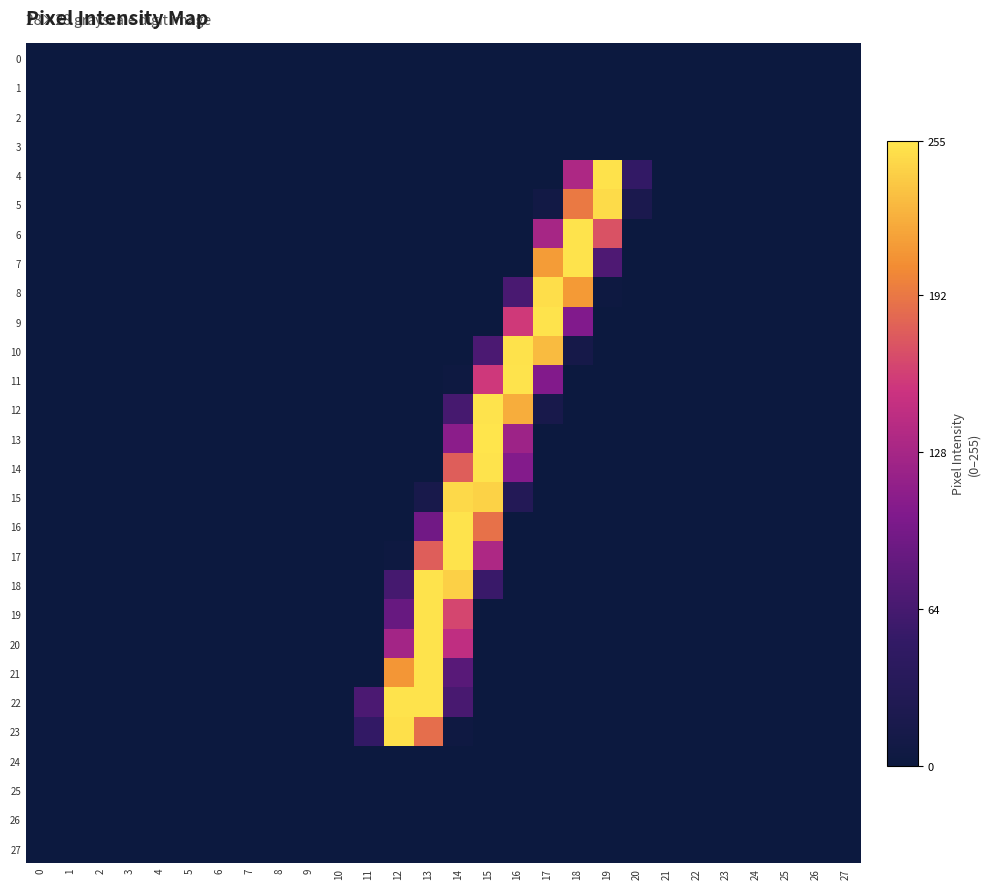

Reading left to right, list all the values displayed in this chart.

0: 0=0	1=0	2=0	3=0	4=0	5=0	6=0	7=0	8=0	9=0	10=0	11=0	12=0	13=0	14=0	15=0	16=0	17=0	18=0	19=0	20=0	21=0	22=0	23=0	24=0	25=0	26=0	27=0
1: 0=0	1=0	2=0	3=0	4=0	5=0	6=0	7=0	8=0	9=0	10=0	11=0	12=0	13=0	14=0	15=0	16=0	17=0	18=0	19=0	20=0	21=0	22=0	23=0	24=0	25=0	26=0	27=0
2: 0=0	1=0	2=0	3=0	4=0	5=0	6=0	7=0	8=0	9=0	10=0	11=0	12=0	13=0	14=0	15=0	16=0	17=0	18=0	19=0	20=0	21=0	22=0	23=0	24=0	25=0	26=0	27=0
3: 0=0	1=0	2=0	3=0	4=0	5=0	6=0	7=0	8=0	9=0	10=0	11=0	12=0	13=0	14=0	15=0	16=0	17=0	18=0	19=0	20=0	21=0	22=0	23=0	24=0	25=0	26=0	27=0
4: 0=0	1=0	2=0	3=0	4=0	5=0	6=0	7=0	8=0	9=0	10=0	11=0	12=0	13=0	14=0	15=0	16=0	17=0	18=133	19=253	20=50	21=0	22=0	23=0	24=0	25=0	26=0	27=0
5: 0=0	1=0	2=0	3=0	4=0	5=0	6=0	7=0	8=0	9=0	10=0	11=0	12=0	13=0	14=0	15=0	16=0	17=7	18=193	19=249	20=20	21=0	22=0	23=0	24=0	25=0	26=0	27=0
6: 0=0	1=0	2=0	3=0	4=0	5=0	6=0	7=0	8=0	9=0	10=0	11=0	12=0	13=0	14=0	15=0	16=0	17=128	18=254	19=171	20=0	21=0	22=0	23=0	24=0	25=0	26=0	27=0
7: 0=0	1=0	2=0	3=0	4=0	5=0	6=0	7=0	8=0	9=0	10=0	11=0	12=0	13=0	14=0	15=0	16=0	17=213	18=254	19=69	20=0	21=0	22=0	23=0	24=0	25=0	26=0	27=0
8: 0=0	1=0	2=0	3=0	4=0	5=0	6=0	7=0	8=0	9=0	10=0	11=0	12=0	13=0	14=0	15=0	16=66	17=251	18=212	19=2	20=0	21=0	22=0	23=0	24=0	25=0	26=0	27=0
9: 0=0	1=0	2=0	3=0	4=0	5=0	6=0	7=0	8=0	9=0	10=0	11=0	12=0	13=0	14=0	15=0	16=157	17=254	18=103	19=0	20=0	21=0	22=0	23=0	24=0	25=0	26=0	27=0
10: 0=0	1=0	2=0	3=0	4=0	5=0	6=0	7=0	8=0	9=0	10=0	11=0	12=0	13=0	14=0	15=67	16=253	17=231	18=13	19=0	20=0	21=0	22=0	23=0	24=0	25=0	26=0	27=0
11: 0=0	1=0	2=0	3=0	4=0	5=0	6=0	7=0	8=0	9=0	10=0	11=0	12=0	13=0	14=2	15=156	16=254	17=104	18=0	19=0	20=0	21=0	22=0	23=0	24=0	25=0	26=0	27=0
12: 0=0	1=0	2=0	3=0	4=0	5=0	6=0	7=0	8=0	9=0	10=0	11=0	12=0	13=0	14=64	15=254	16=223	17=16	18=0	19=0	20=0	21=0	22=0	23=0	24=0	25=0	26=0	27=0
13: 0=0	1=0	2=0	3=0	4=0	5=0	6=0	7=0	8=0	9=0	10=0	11=0	12=0	13=0	14=110	15=255	16=122	17=0	18=0	19=0	20=0	21=0	22=0	23=0	24=0	25=0	26=0	27=0
14: 0=0	1=0	2=0	3=0	4=0	5=0	6=0	7=0	8=0	9=0	10=0	11=0	12=0	13=0	14=178	15=254	16=105	17=0	18=0	19=0	20=0	21=0	22=0	23=0	24=0	25=0	26=0	27=0
15: 0=0	1=0	2=0	3=0	4=0	5=0	6=0	7=0	8=0	9=0	10=0	11=0	12=0	13=15	14=248	15=244	16=30	17=0	18=0	19=0	20=0	21=0	22=0	23=0	24=0	25=0	26=0	27=0
16: 0=0	1=0	2=0	3=0	4=0	5=0	6=0	7=0	8=0	9=0	10=0	11=0	12=0	13=93	14=254	15=189	16=0	17=0	18=0	19=0	20=0	21=0	22=0	23=0	24=0	25=0	26=0	27=0
17: 0=0	1=0	2=0	3=0	4=0	5=0	6=0	7=0	8=0	9=0	10=0	11=0	12=2	13=178	14=254	15=133	16=0	17=0	18=0	19=0	20=0	21=0	22=0	23=0	24=0	25=0	26=0	27=0
18: 0=0	1=0	2=0	3=0	4=0	5=0	6=0	7=0	8=0	9=0	10=0	11=0	12=63	13=254	14=243	15=55	16=0	17=0	18=0	19=0	20=0	21=0	22=0	23=0	24=0	25=0	26=0	27=0
19: 0=0	1=0	2=0	3=0	4=0	5=0	6=0	7=0	8=0	9=0	10=0	11=0	12=86	13=254	14=164	15=0	16=0	17=0	18=0	19=0	20=0	21=0	22=0	23=0	24=0	25=0	26=0	27=0
20: 0=0	1=0	2=0	3=0	4=0	5=0	6=0	7=0	8=0	9=0	10=0	11=0	12=126	13=254	14=145	15=0	16=0	17=0	18=0	19=0	20=0	21=0	22=0	23=0	24=0	25=0	26=0	27=0
21: 0=0	1=0	2=0	3=0	4=0	5=0	6=0	7=0	8=0	9=0	10=0	11=0	12=210	13=254	14=76	15=0	16=0	17=0	18=0	19=0	20=0	21=0	22=0	23=0	24=0	25=0	26=0	27=0
22: 0=0	1=0	2=0	3=0	4=0	5=0	6=0	7=0	8=0	9=0	10=0	11=67	12=254	13=254	14=65	15=0	16=0	17=0	18=0	19=0	20=0	21=0	22=0	23=0	24=0	25=0	26=0	27=0
23: 0=0	1=0	2=0	3=0	4=0	5=0	6=0	7=0	8=0	9=0	10=0	11=50	12=252	13=187	14=3	15=0	16=0	17=0	18=0	19=0	20=0	21=0	22=0	23=0	24=0	25=0	26=0	27=0
24: 0=0	1=0	2=0	3=0	4=0	5=0	6=0	7=0	8=0	9=0	10=0	11=0	12=0	13=0	14=0	15=0	16=0	17=0	18=0	19=0	20=0	21=0	22=0	23=0	24=0	25=0	26=0	27=0
25: 0=0	1=0	2=0	3=0	4=0	5=0	6=0	7=0	8=0	9=0	10=0	11=0	12=0	13=0	14=0	15=0	16=0	17=0	18=0	19=0	20=0	21=0	22=0	23=0	24=0	25=0	26=0	27=0
26: 0=0	1=0	2=0	3=0	4=0	5=0	6=0	7=0	8=0	9=0	10=0	11=0	12=0	13=0	14=0	15=0	16=0	17=0	18=0	19=0	20=0	21=0	22=0	23=0	24=0	25=0	26=0	27=0
27: 0=0	1=0	2=0	3=0	4=0	5=0	6=0	7=0	8=0	9=0	10=0	11=0	12=0	13=0	14=0	15=0	16=0	17=0	18=0	19=0	20=0	21=0	22=0	23=0	24=0	25=0	26=0	27=0